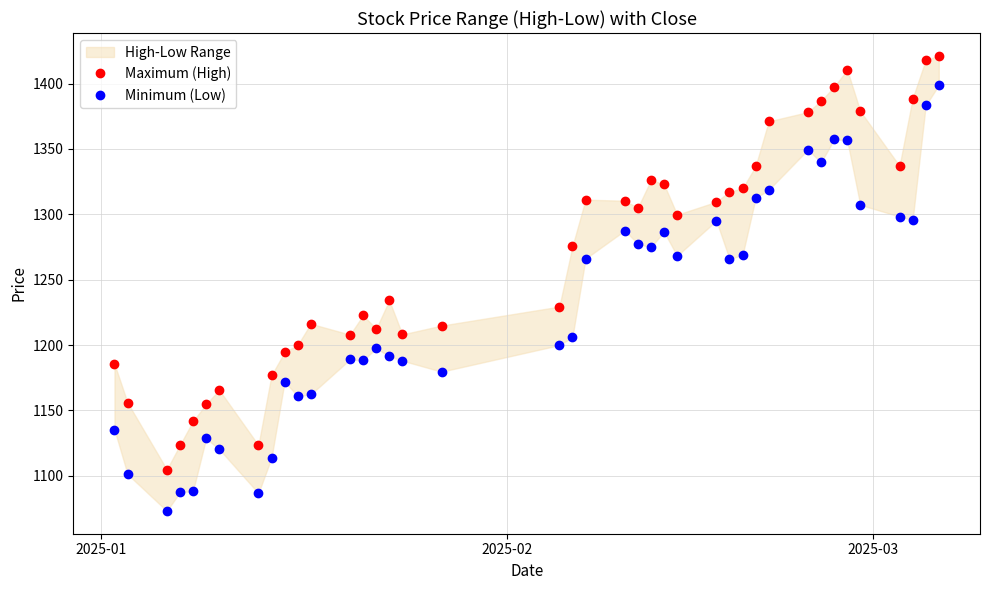

Reading left to right, transcribe all the data shown in this chart.

Maximum (High): 1185.4	1155.9	1104.7	1123.4	1141.7	1154.6	1165.6	1123.3	1176.9	1194.5	1200.0	1216.2	1207.9	1222.7	1212.4	1234.1	1208.1	1214.9	1229.4	1275.4	1311.2	1310.4	1305.0	1326.2	1323.0	1299.6	1309.5	1317.3	1319.8	1336.7	1371.1	1378.2	1386.8	1397.5	1410.5	1378.9	1337.0	1388.6	1418.0	1421.3
Minimum (Low): 1135.2	1101.1	1073.0	1087.3	1088.3	1128.5	1120.4	1086.6	1113.7	1172.0	1160.9	1162.2	1189.0	1188.2	1197.5	1191.4	1188.0	1179.6	1199.9	1206.0	1266.1	1287.6	1277.4	1274.9	1286.6	1268.3	1295.1	1265.9	1268.7	1312.5	1318.7	1349.4	1339.7	1357.4	1356.6	1307.2	1298.3	1295.7	1383.2	1398.8